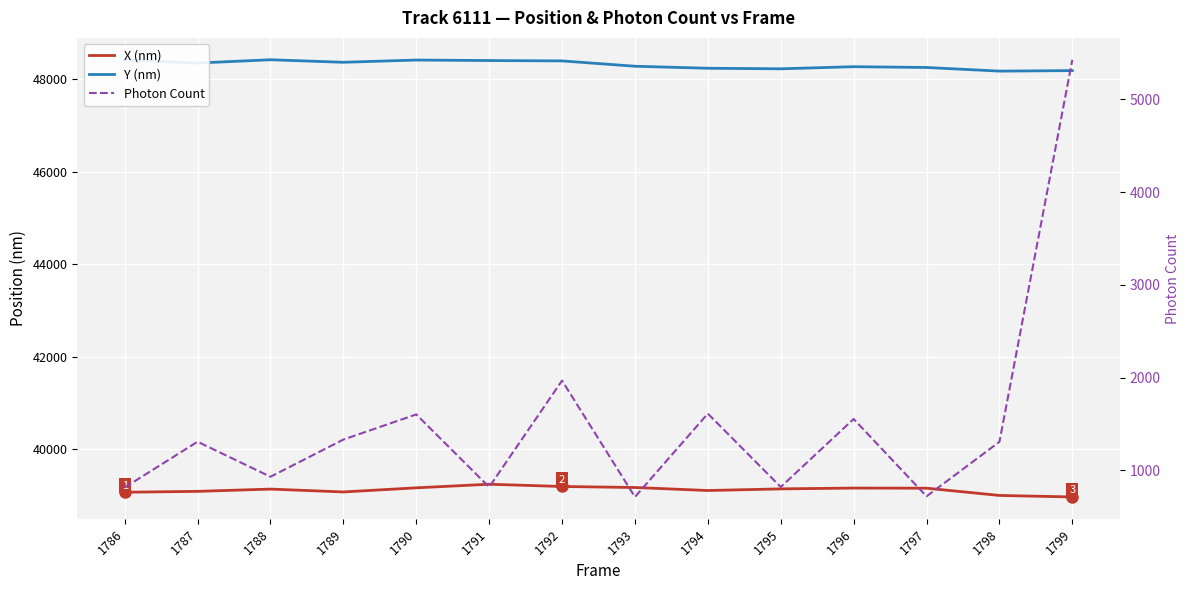

True or false: X (nm) and Y (nm) intersect in this chart.

False